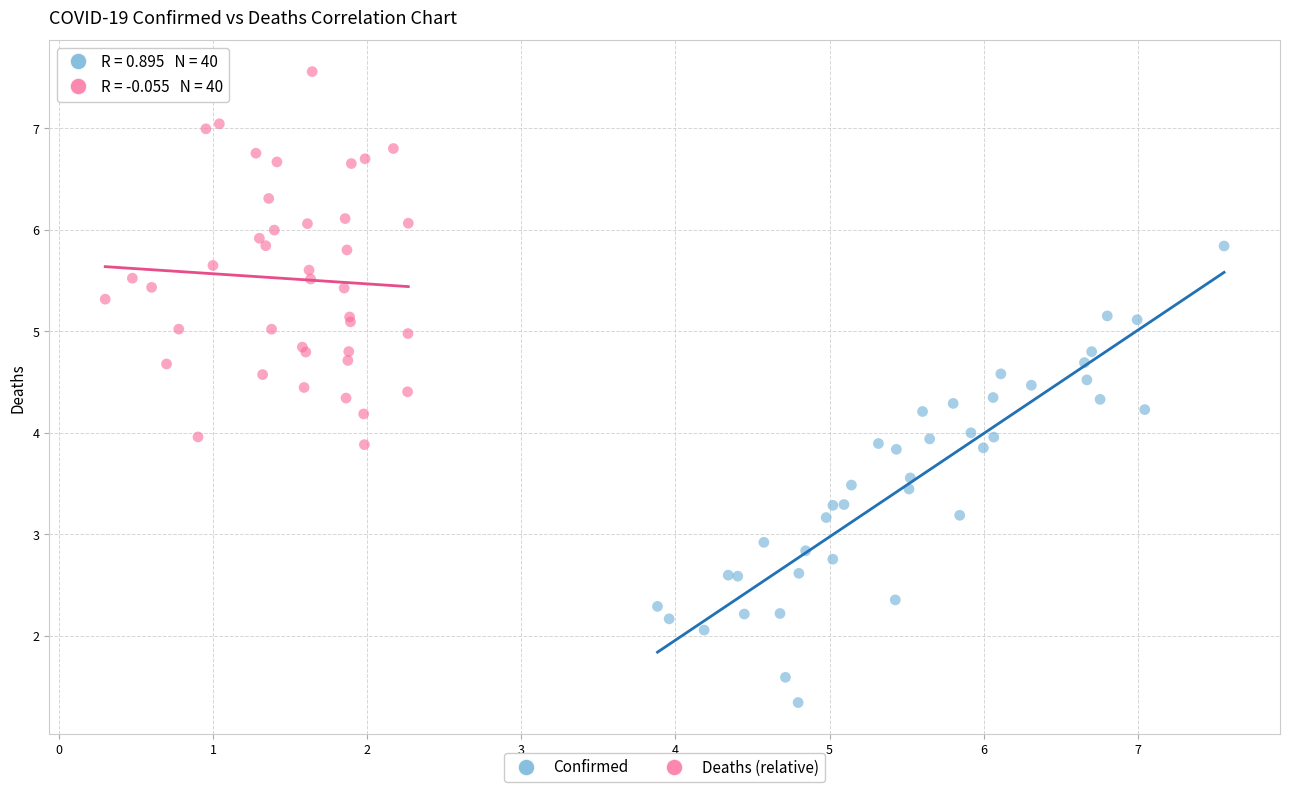

Which series has the widest spread of Y values?

Confirmed